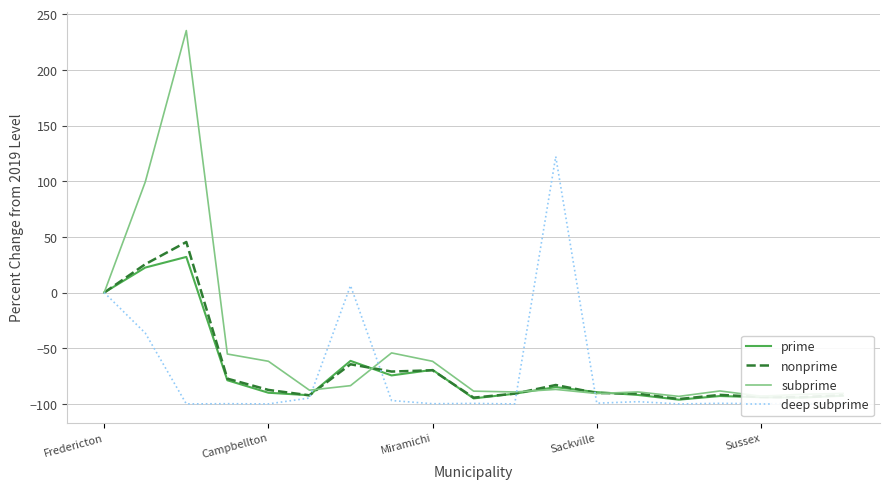

What is the lowest value of the nonprime series?

-95.6